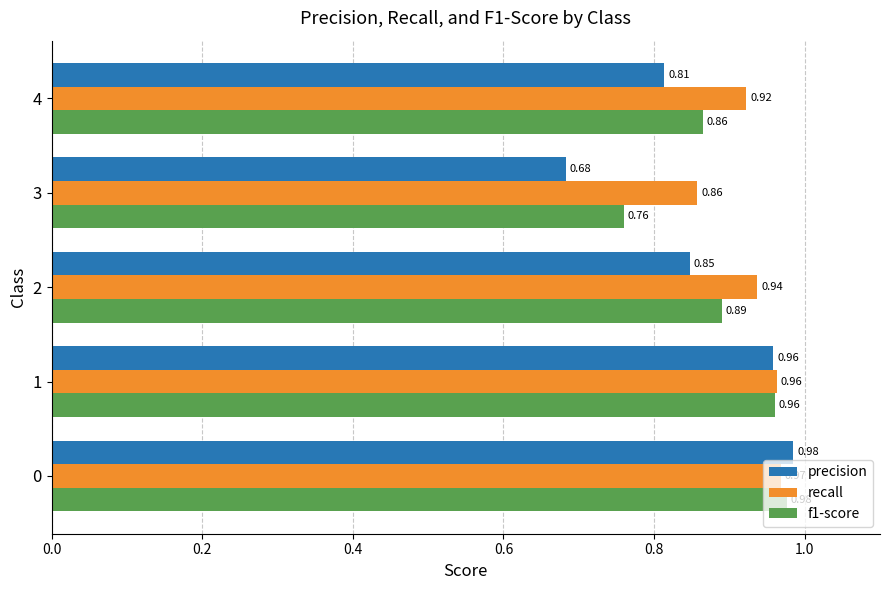

Which series has the largest total across all categories?

recall